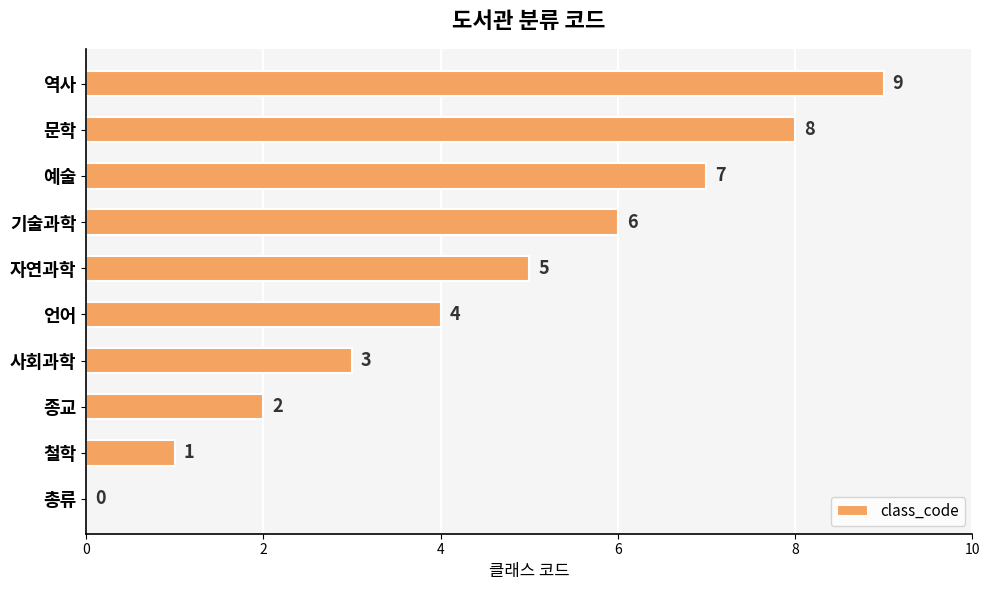

The chart shows a value of 3 at 종교. True or false?

False